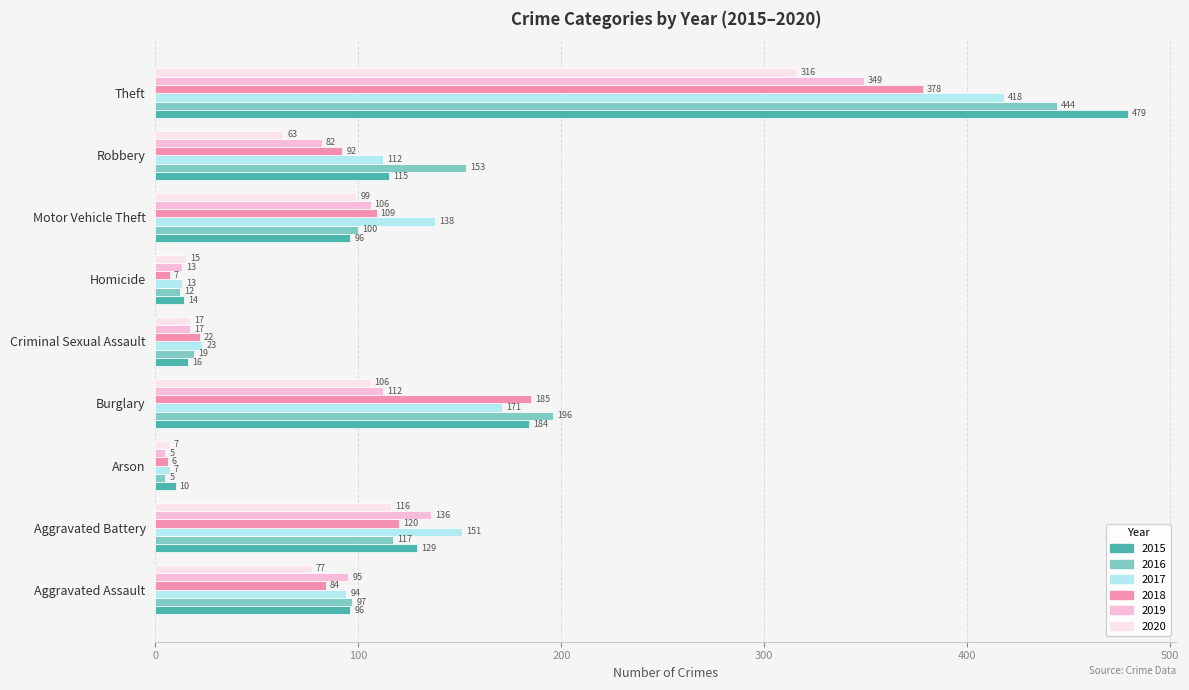

At Theft, list the series in order from largest to smallest.

2015, 2016, 2017, 2018, 2019, 2020